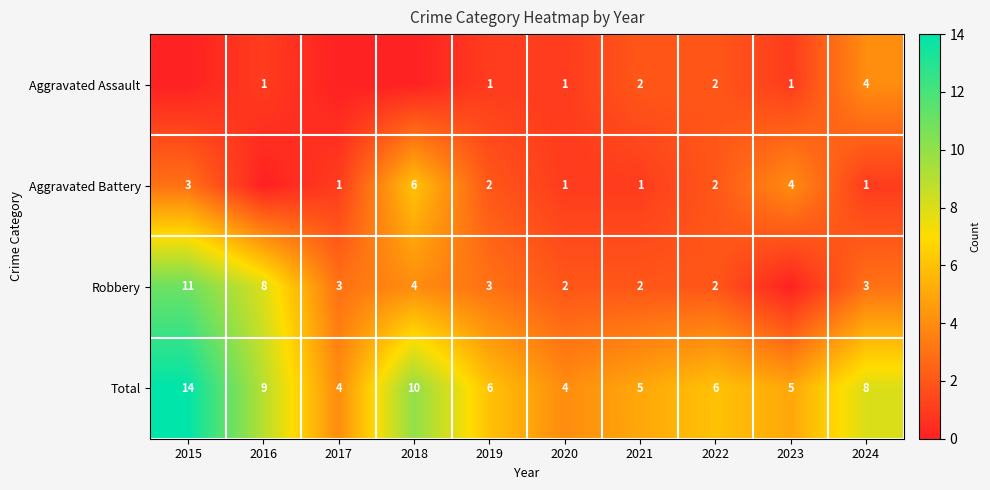

What is the difference between the highest and lowest values at 2021?

4